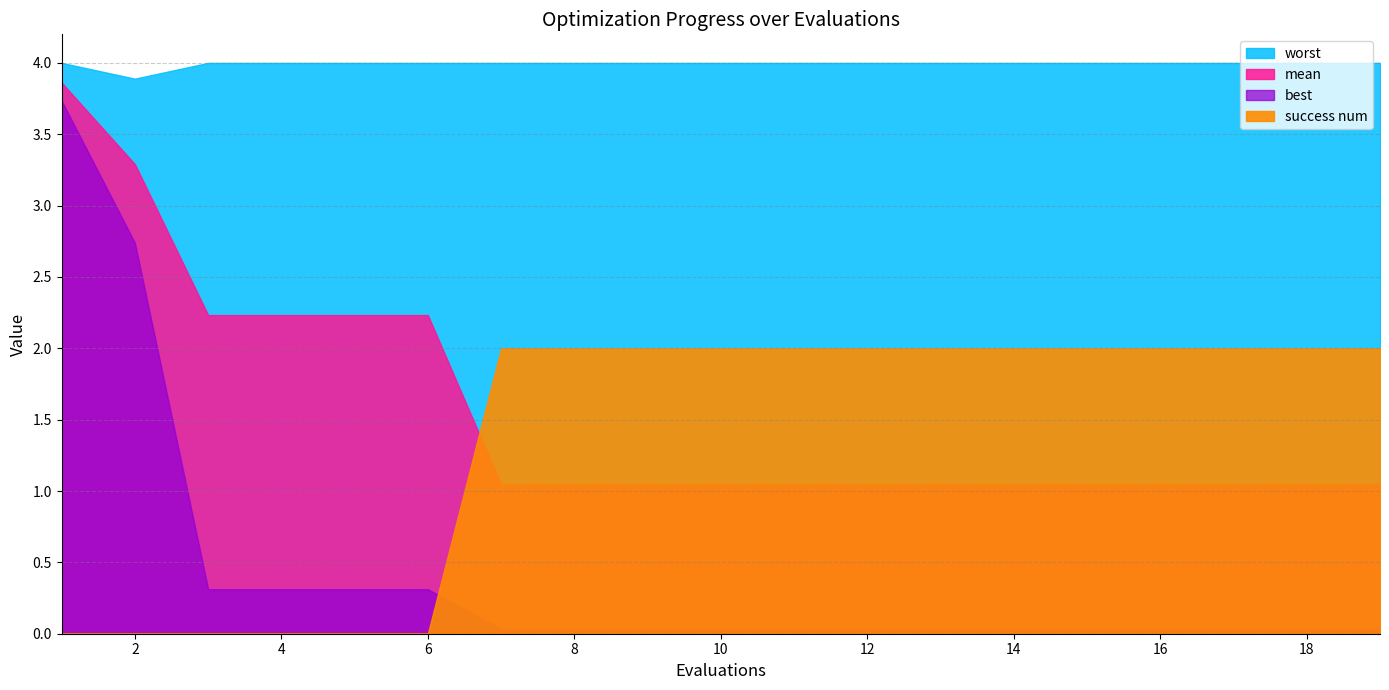

Which series ends up on top after the final intersection of best and success num?

success num